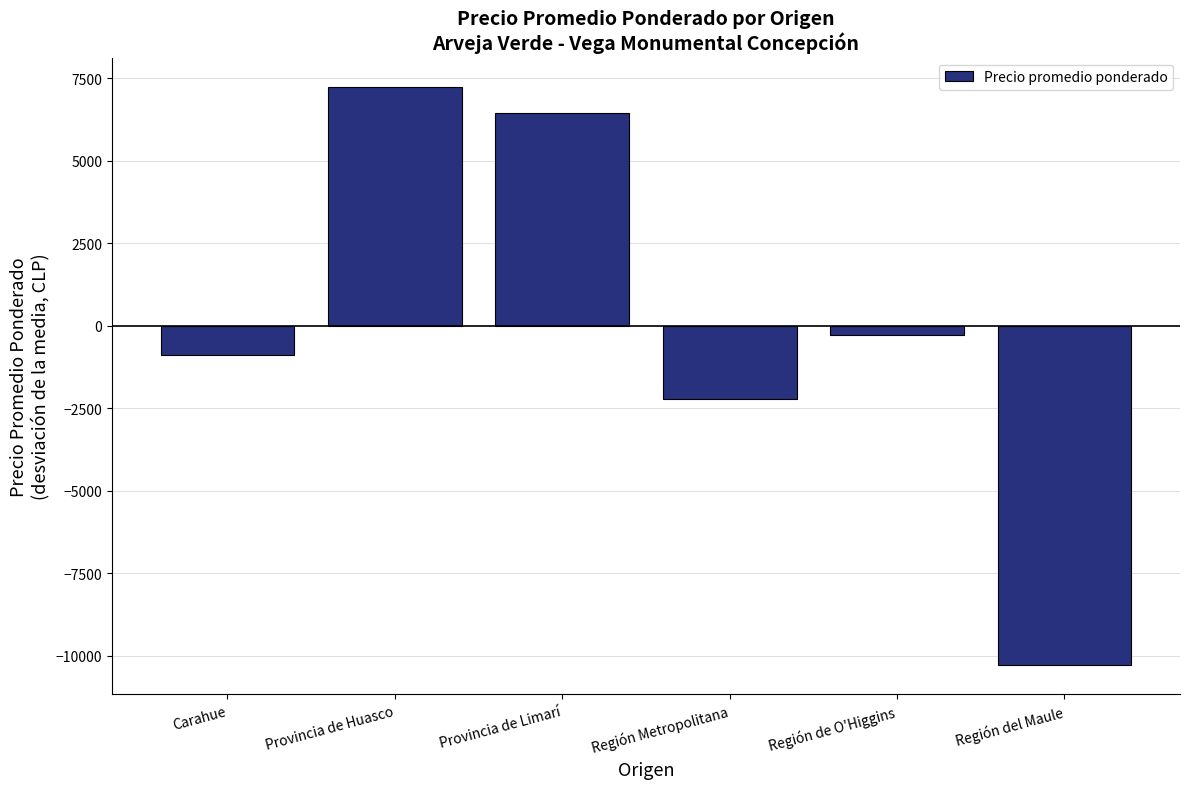

Which has a higher value, Provincia de Limarí or Región de O'Higgins?

Provincia de Limarí